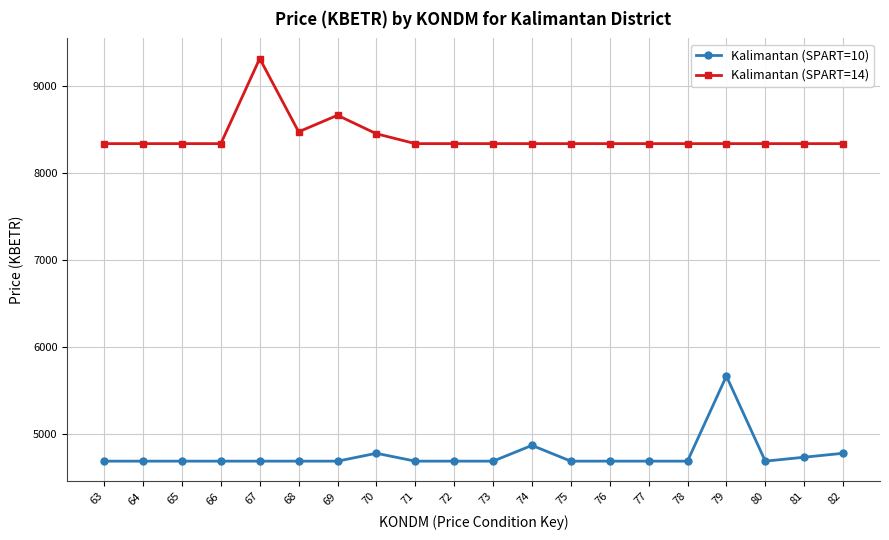

Reading left to right, list all the values displayed in this chart.

Kalimantan (SPART=10): 63=4687.2	64=4687.2	65=4687.2	66=4687.2	67=4687.2	68=4687.2	69=4687.2	70=4777.9	71=4687.2	72=4687.2	73=4687.2	74=4868.5	75=4687.2	76=4687.2	77=4687.2	78=4687.2	79=5666.4	80=4687.2	81=4732.5	82=4777.9
Kalimantan (SPART=14): 63=8340.9	64=8340.9	65=8340.9	66=8340.9	67=9320.0	68=8476.9	69=8667.3	70=8454.2	71=8340.9	72=8340.9	73=8340.9	74=8340.9	75=8340.9	76=8340.9	77=8340.9	78=8340.9	79=8340.9	80=8340.9	81=8340.9	82=8340.9